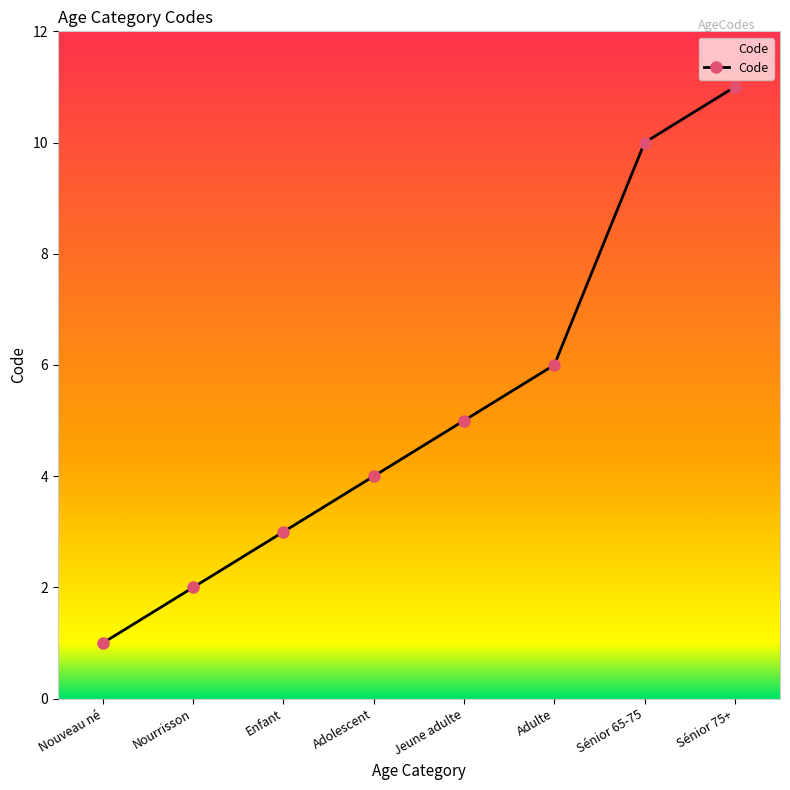

Reading left to right, extract all data points from this chart.

Nouveau né=1	Nourrisson=2	Enfant=3	Adolescent=4	Jeune adulte=5	Adulte=6	Sénior 65-75=10	Sénior 75+=11